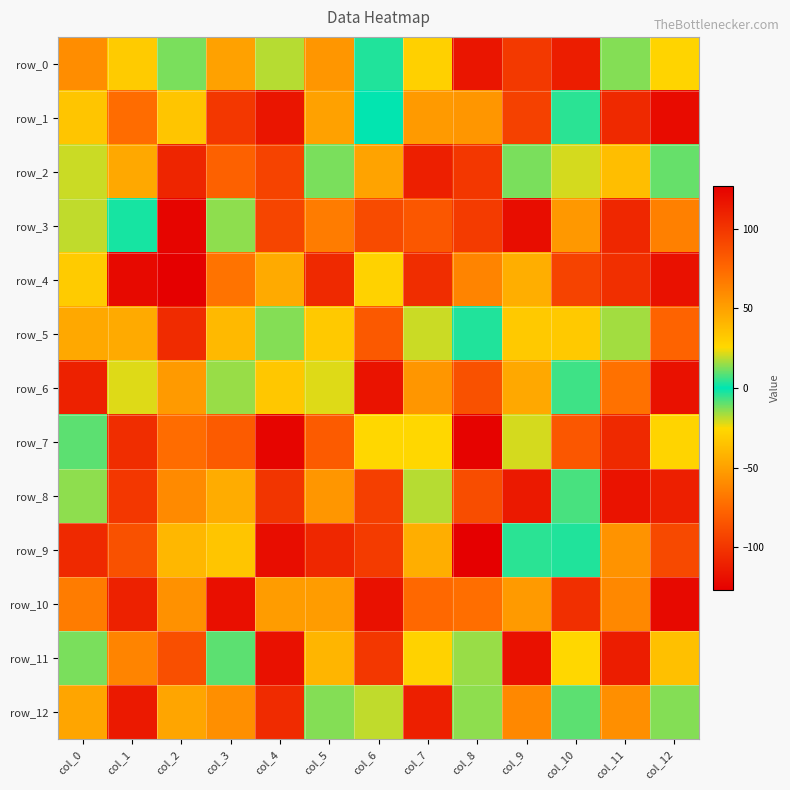

What is the difference between the maximum and minimum values in the row_5 series?

152